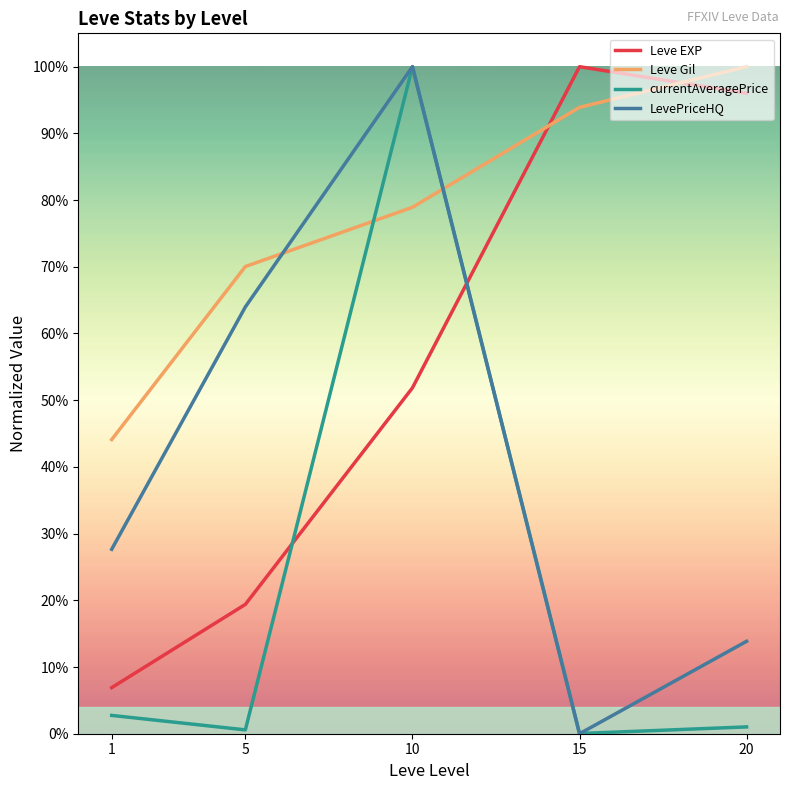

At how many categories does at least one series exceed 0?

5